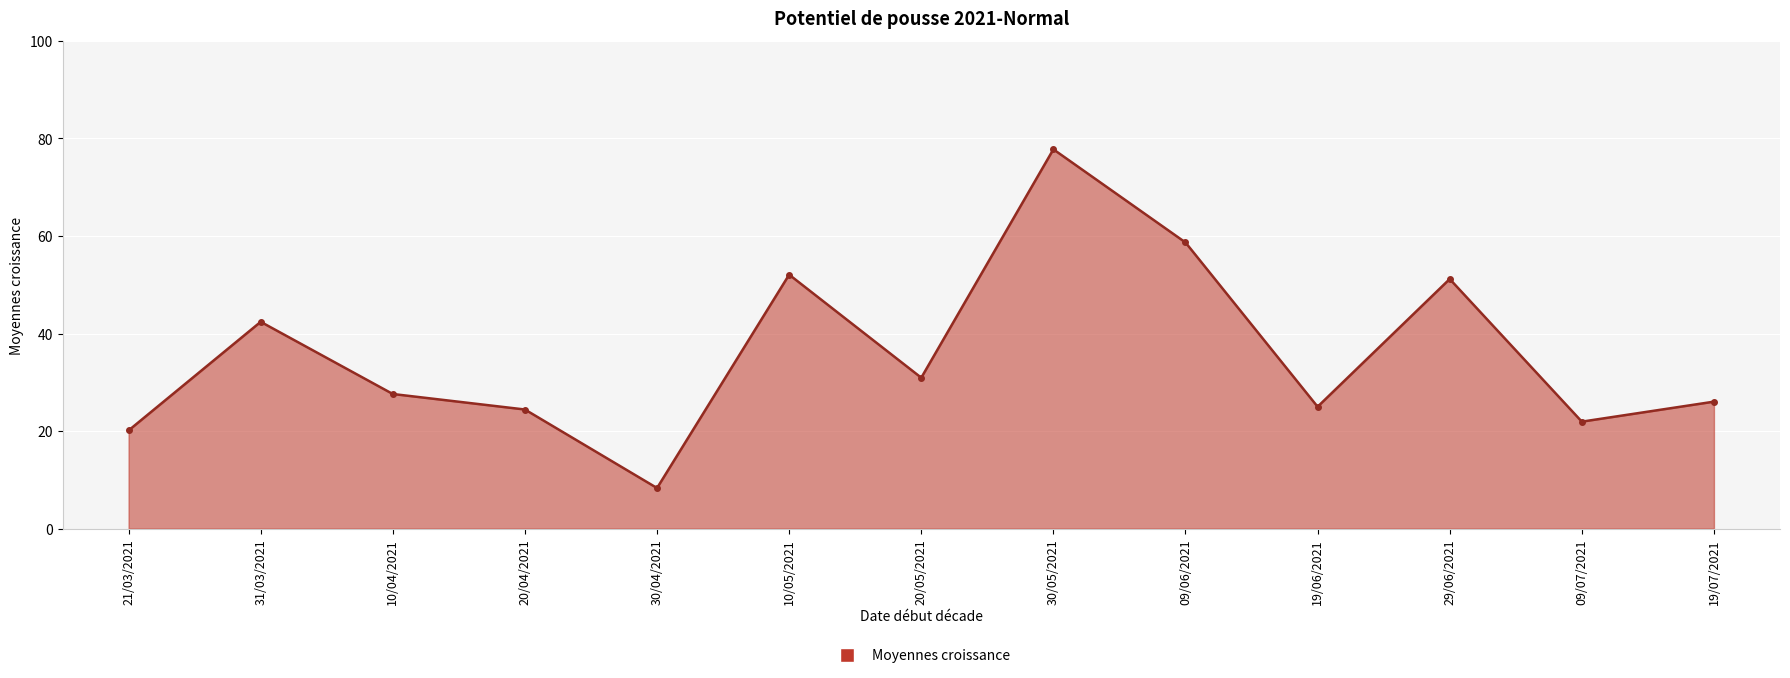

Is it true that the value at 09/07/2021 is 21.9?

True